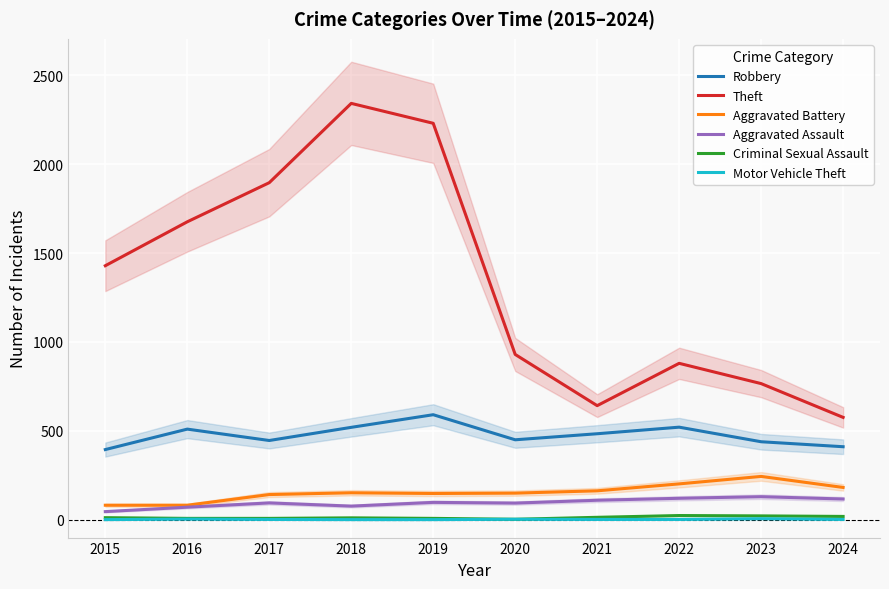

Reading left to right, extract all data points from this chart.

Robbery: 2015=395	2016=510	2017=446	2018=520	2019=591	2020=450	2021=484	2022=521	2023=439	2024=411
Theft: 2015=1429	2016=1676	2017=1896	2018=2342	2019=2230	2020=930	2021=642	2022=880	2023=766	2024=576
Aggravated Battery: 2015=82	2016=82	2017=142	2018=152	2019=148	2020=150	2021=163	2022=202	2023=244	2024=182
Aggravated Assault: 2015=46	2016=71	2017=95	2018=77	2019=98	2020=94	2021=110	2022=121	2023=130	2024=117
Criminal Sexual Assault: 2015=12	2016=8	2017=8	2018=11	2019=8	2020=3	2021=14	2022=24	2023=22	2024=19
Motor Vehicle Theft: 2015=1	2016=4	2017=2	2018=1	2019=1	2020=3	2021=2	2022=2	2023=6	2024=2